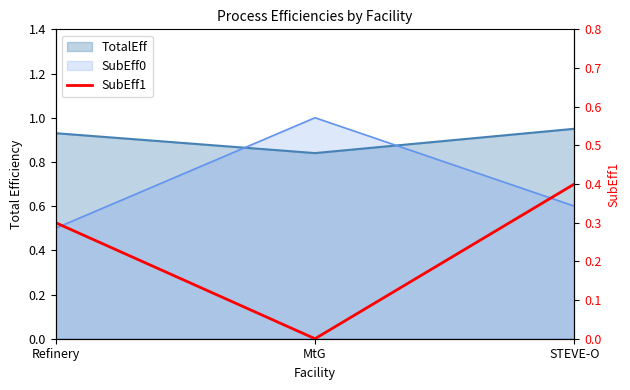

Is it true that the value at Refinery is 0.3?

True